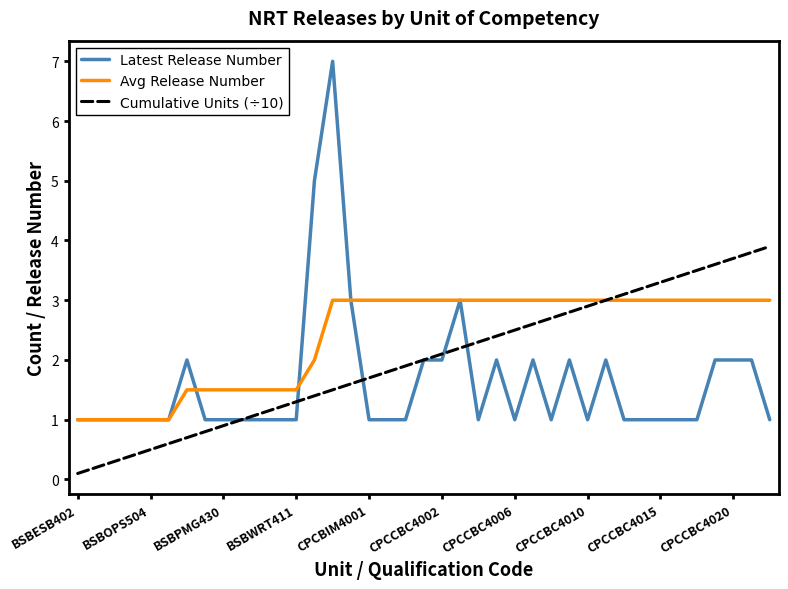

Which series has the widest spread of values?

Latest Release Number